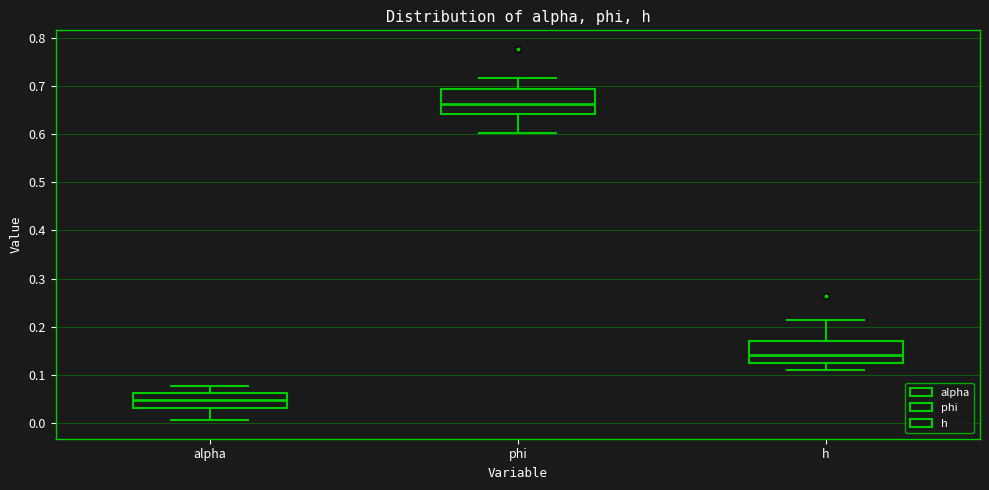

Which box's median line is the lowest?

alpha